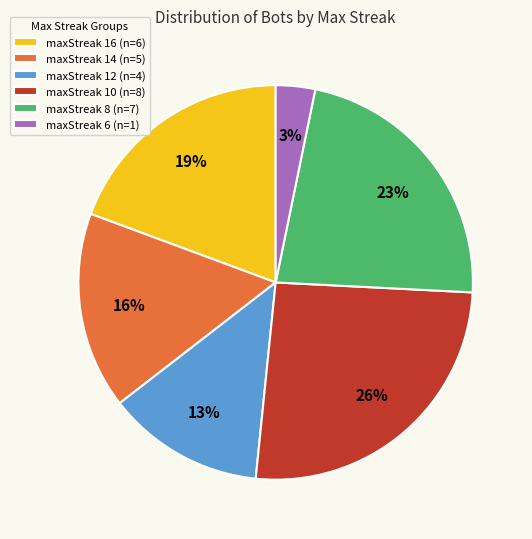

How many segments does this pie chart have?

6